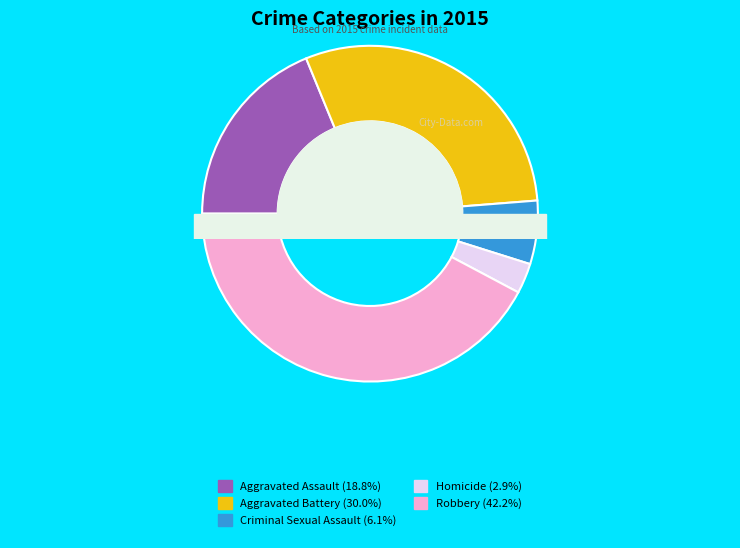

Do Aggravated Battery and Robbery together represent more than half of the pie?

Yes